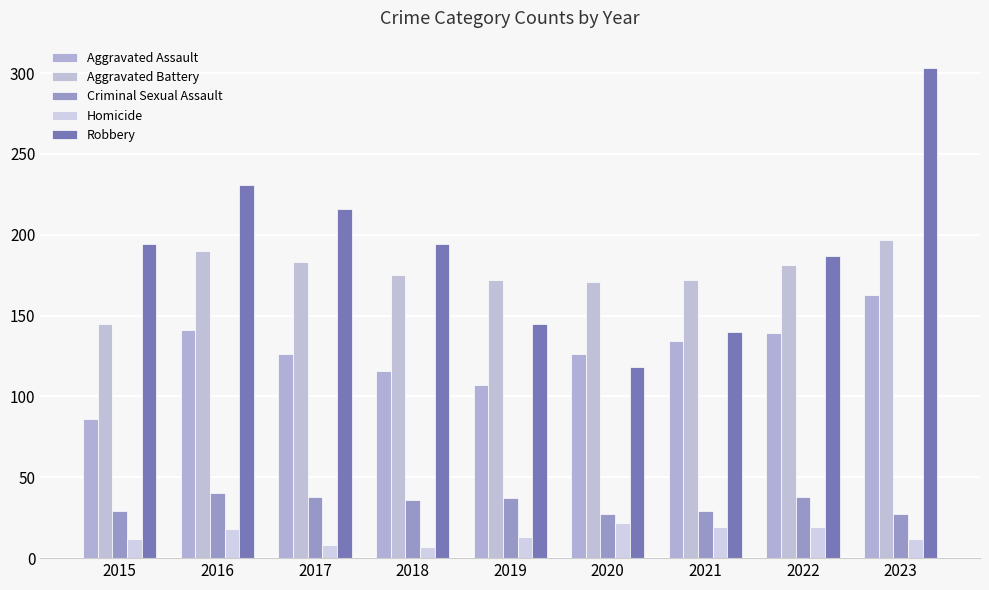

How many data points in Robbery are less than 194?

4